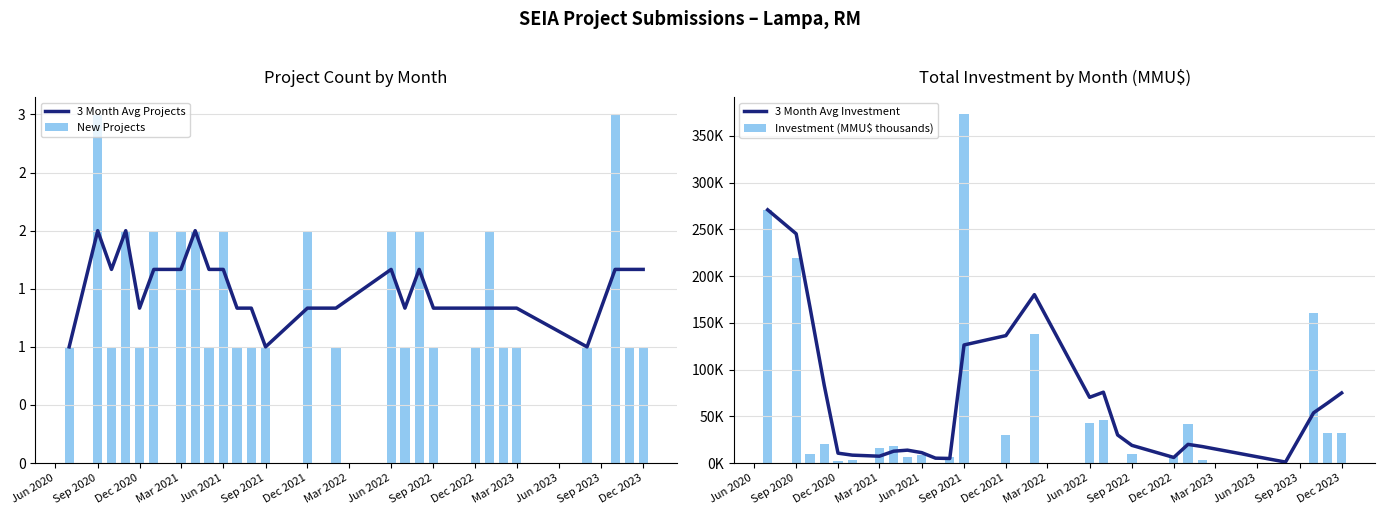

The 3 Month Avg Investment series shows 16.0 at Dec 2023. True or false?

False